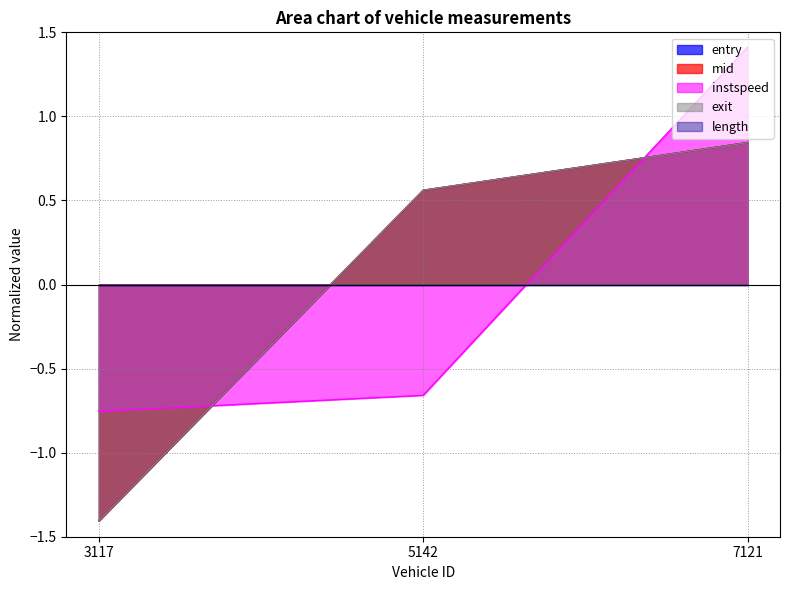

How many series are shown in this chart?

5